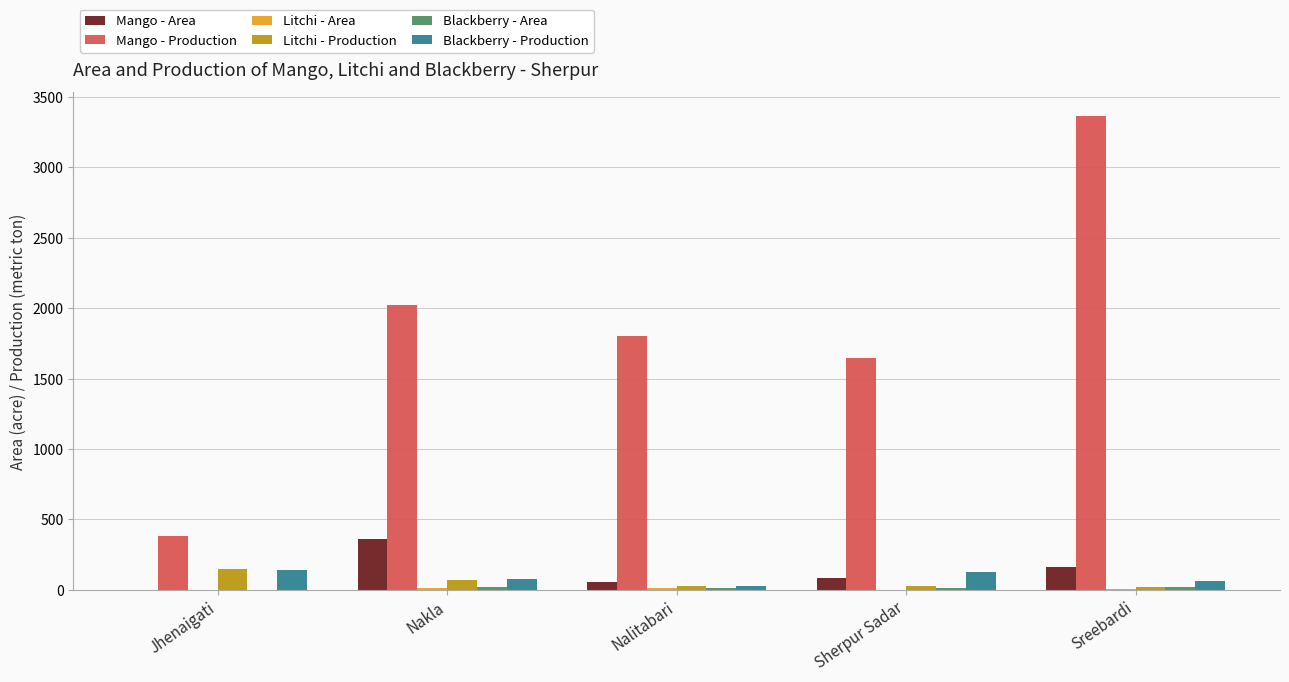

The Mango - Production series shows 2022 at Nakla. True or false?

True